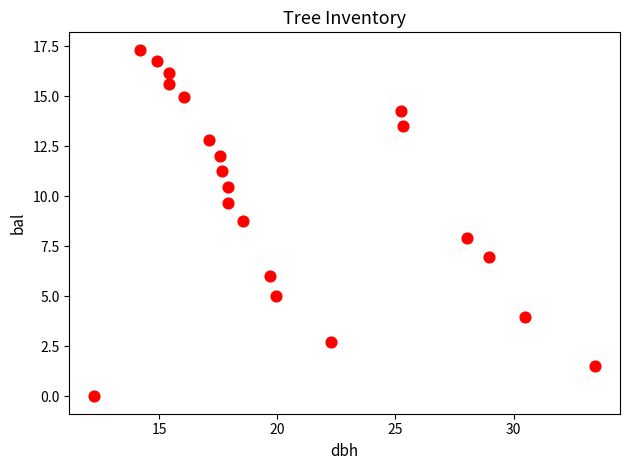

What is the range of Y values (max minus min)?

17.3